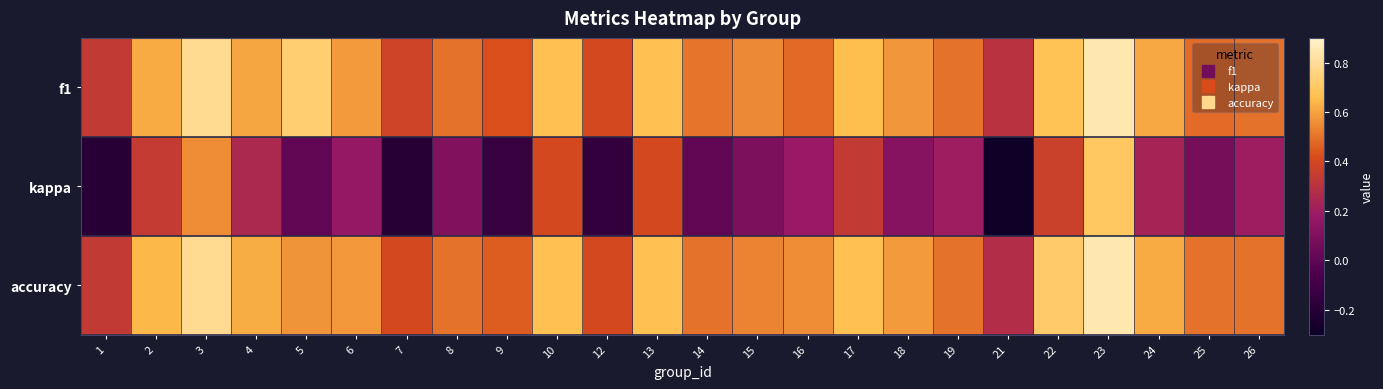

Which series has the largest total across all categories?

accuracy